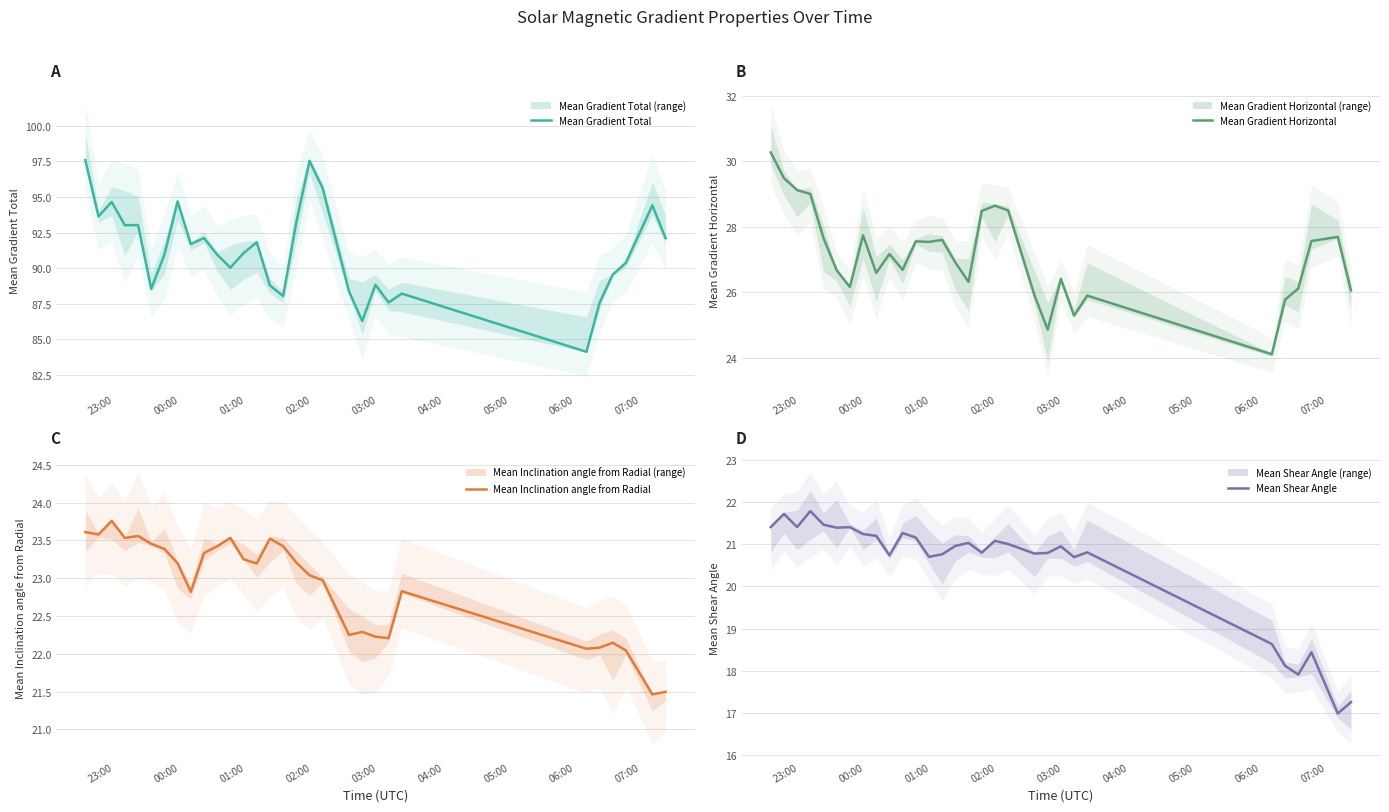

How many lines are shown in the chart?

4